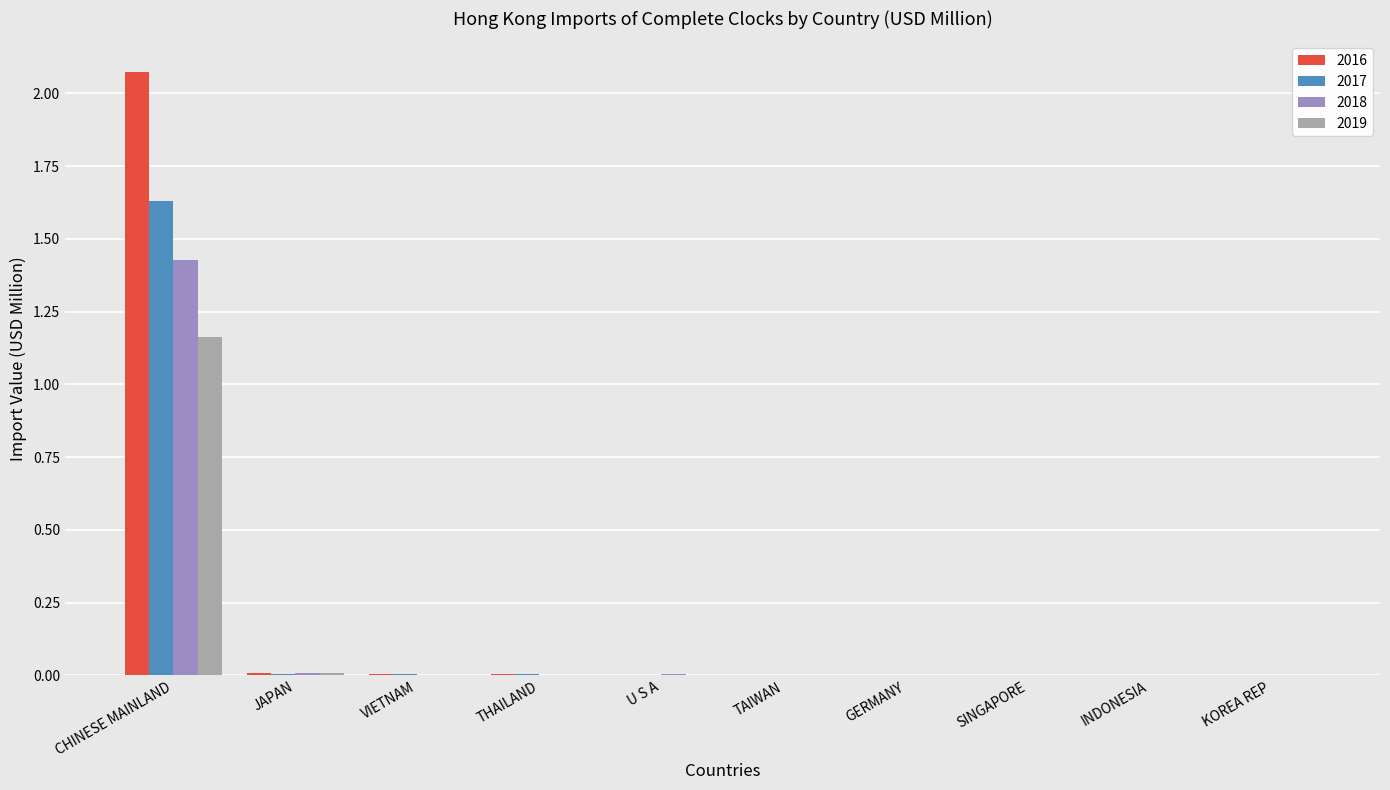

At which category is the sum across all series the highest?

CHINESE MAINLAND